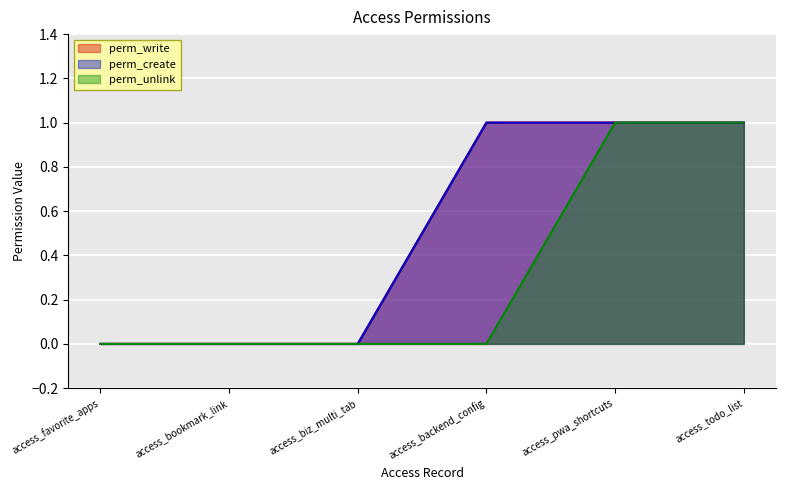

Reading left to right, what are all the values shown in this chart?

perm_write: 0	0	0	1	1	1
perm_create: 0	0	0	1	1	1
perm_unlink: 0	0	0	0	1	1